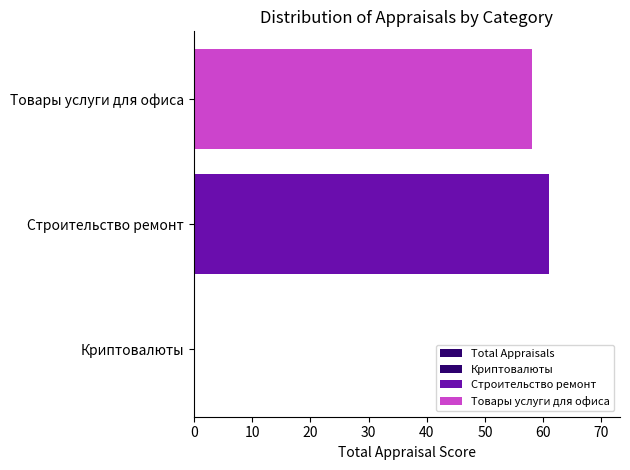

What is the difference between the maximum and minimum values?

61